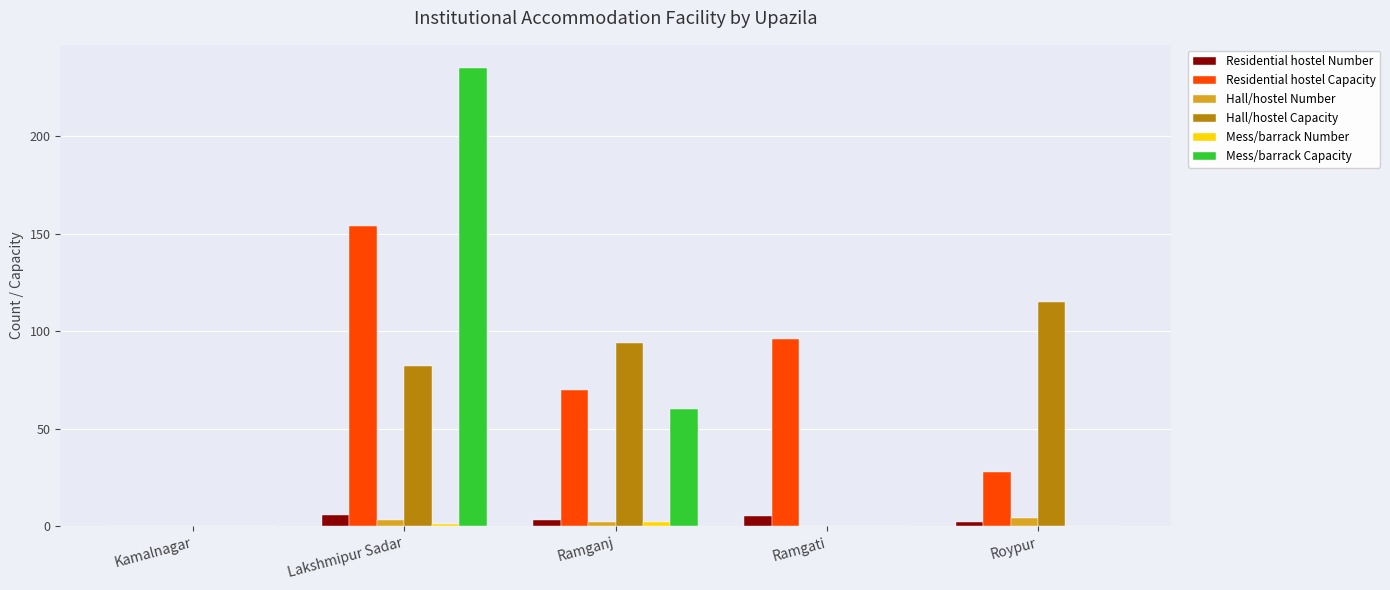

What is the sum of all Mess/barrack Capacity values?

295